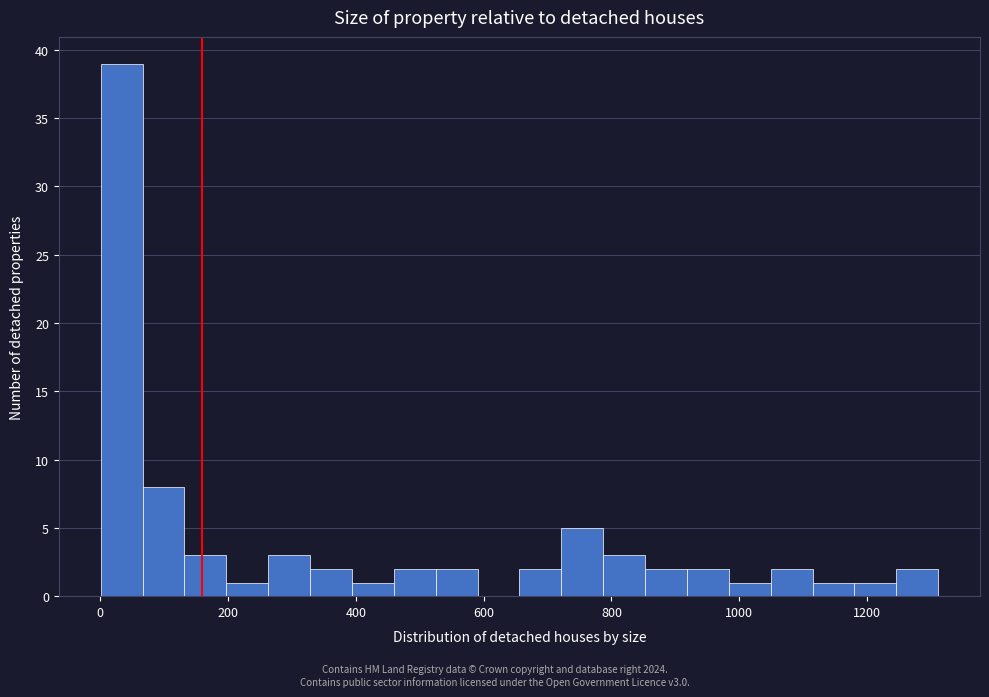

Around what value on the x-axis is the tallest bar? Give the approximate position of its centre, as read against the axis.

40